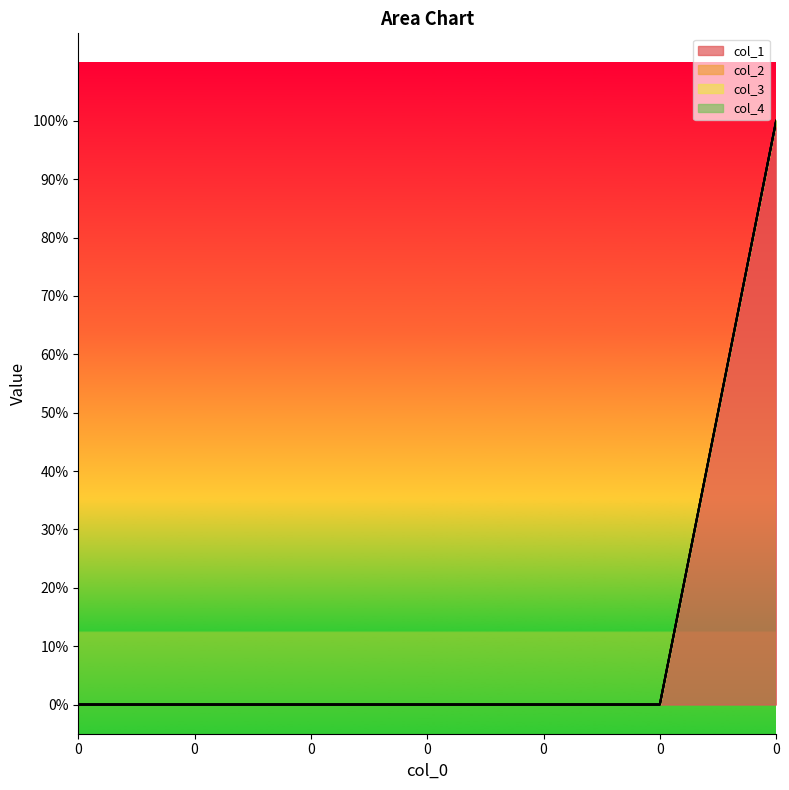

True or false: col_1 and col_4 intersect in this chart.

False